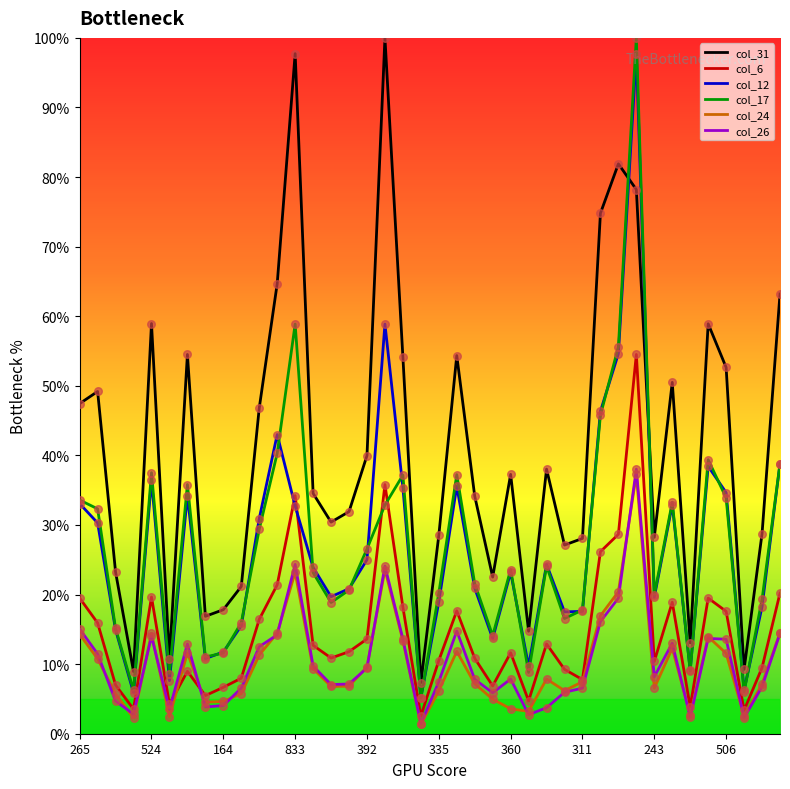

Which series has the largest total across all categories?

col_31